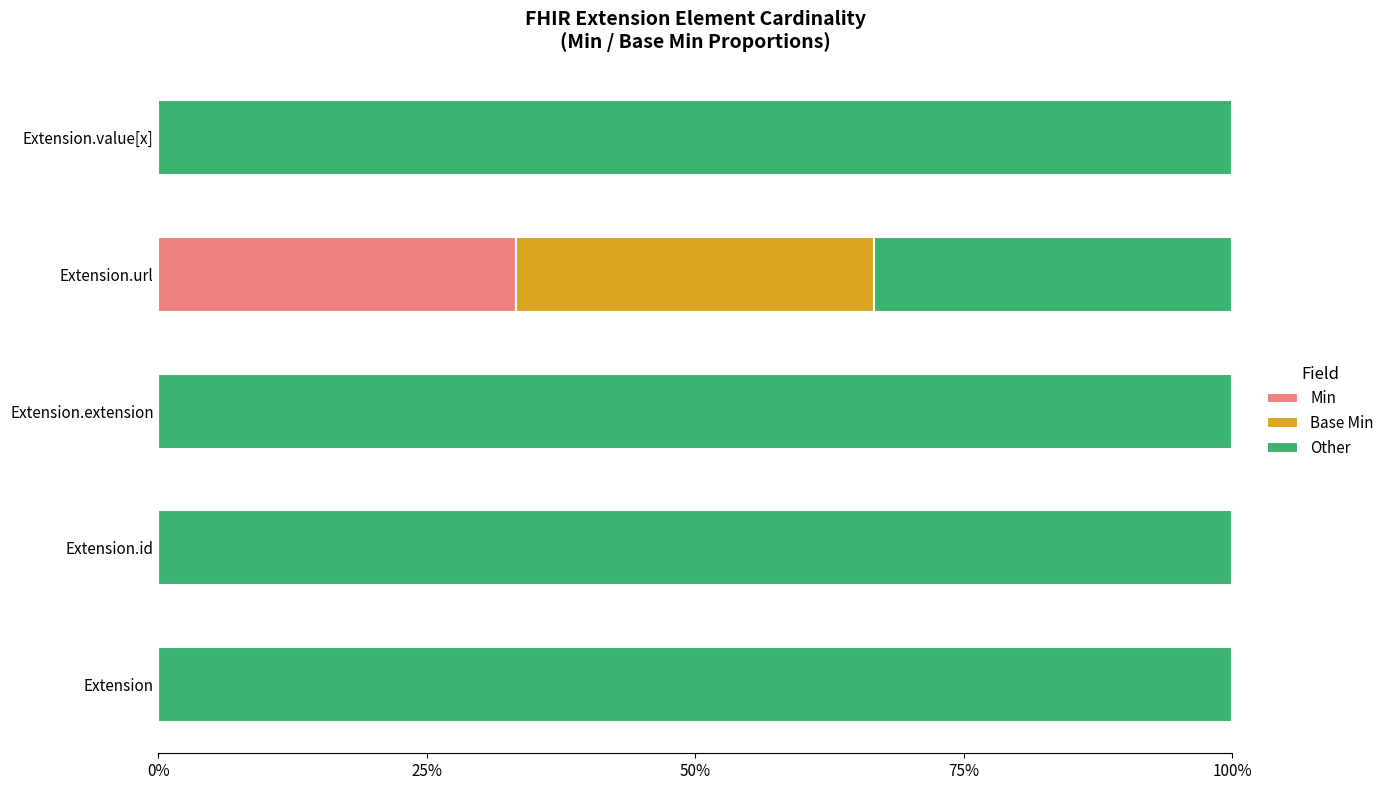

What is the sum of all Base Min values?

0.3